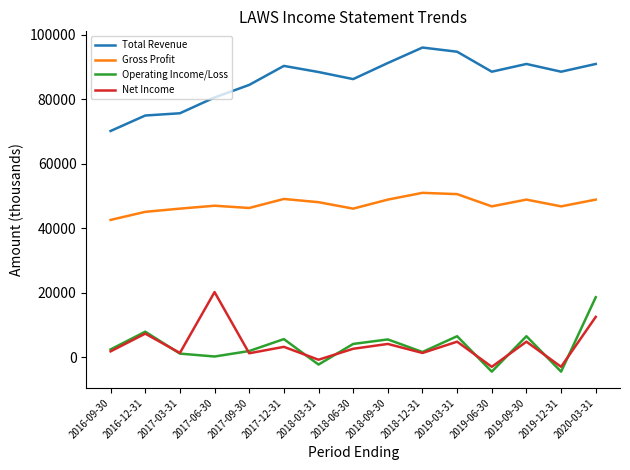

True or false: Total Revenue has more than 0 interior local peaks.

True